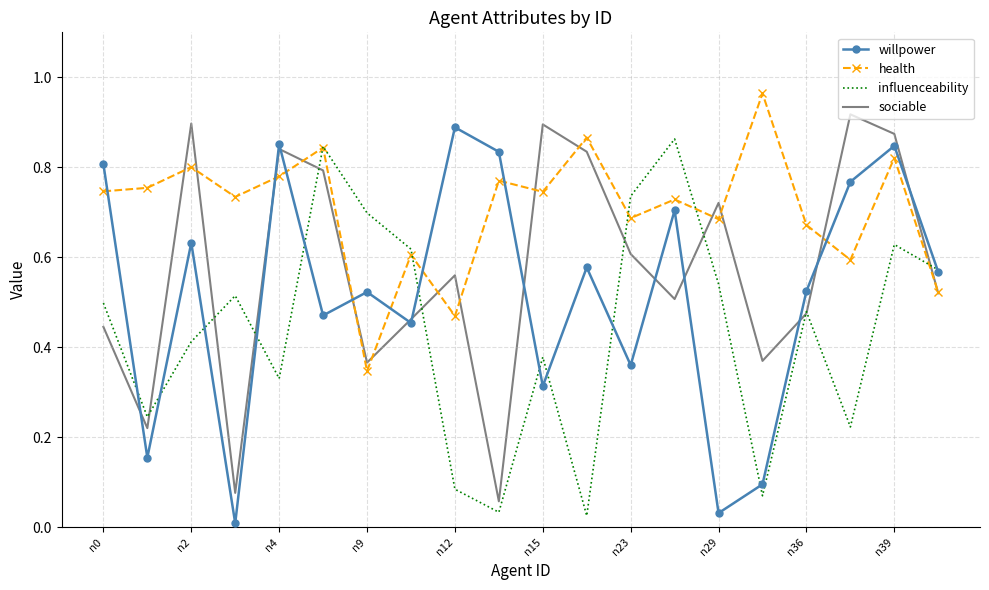

List the series in order of their overall mean, lowest first.

influenceability, willpower, sociable, health